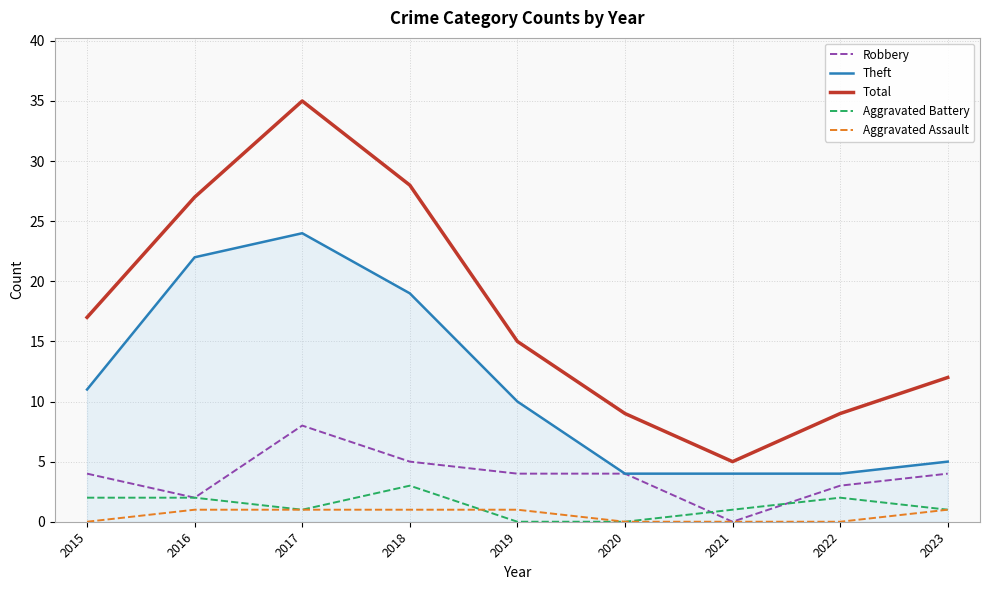

What is the spread (max minus min) of values at 2015?

17